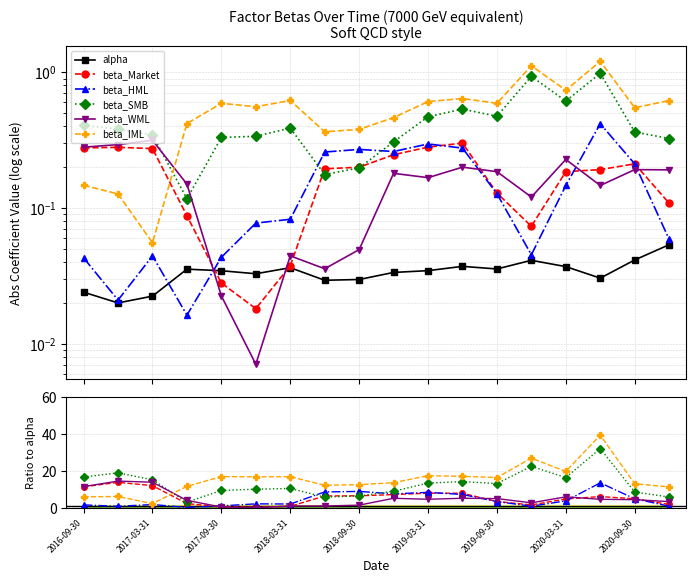

What is the difference between the beta_SMB values at 2018-03-31 and 11?

11.1